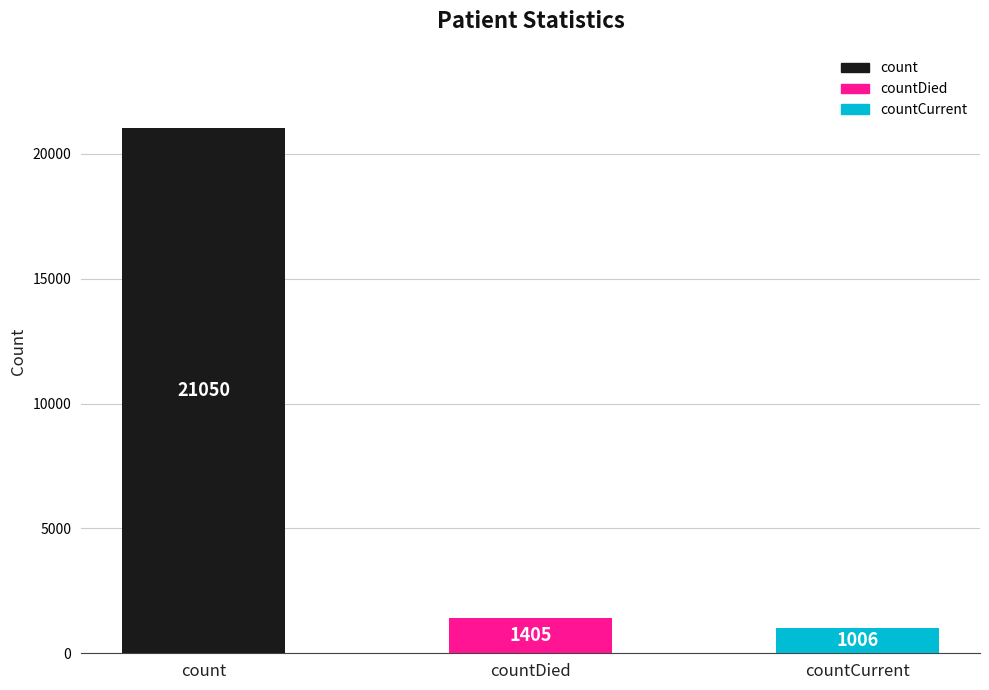

What is the sum of the values at countDied and count?

22455